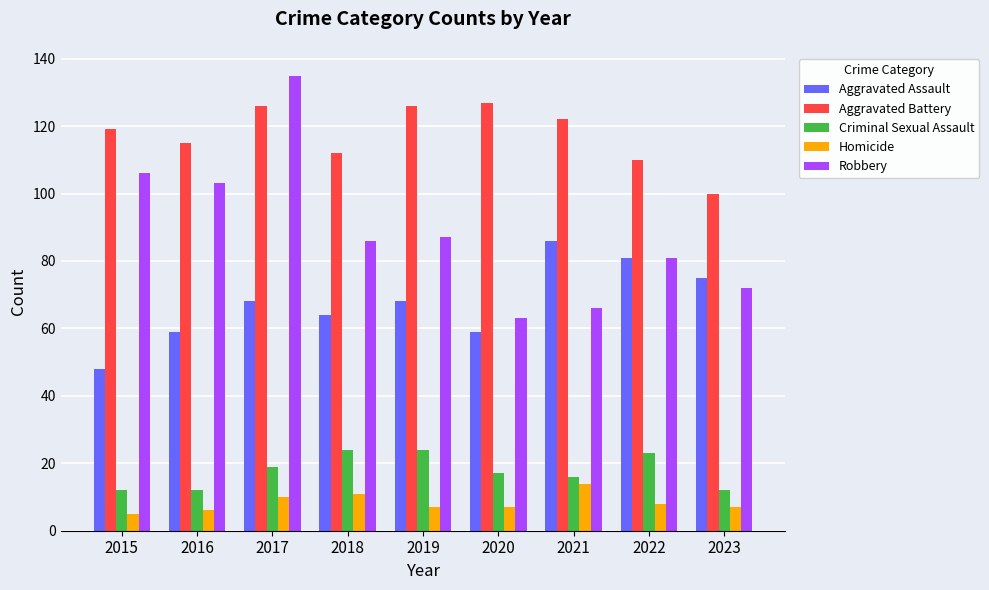

Is the value of Criminal Sexual Assault at 2020 greater than the value of Homicide at 2018?

Yes